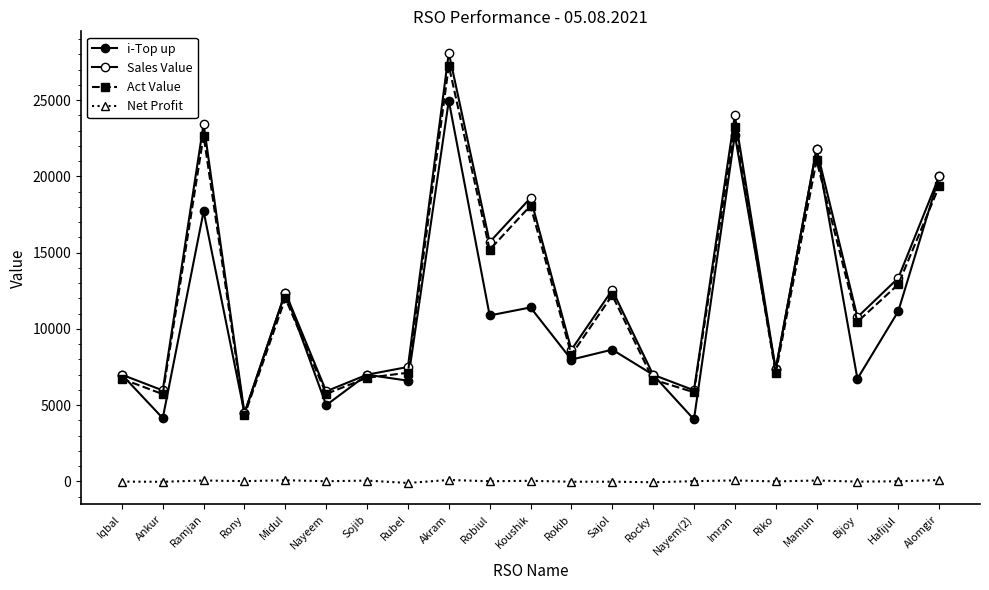

Does the chart have visible grid lines?

No